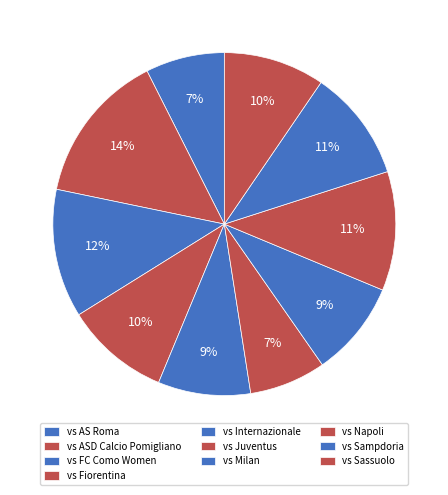

How many slices are in this pie chart?

10